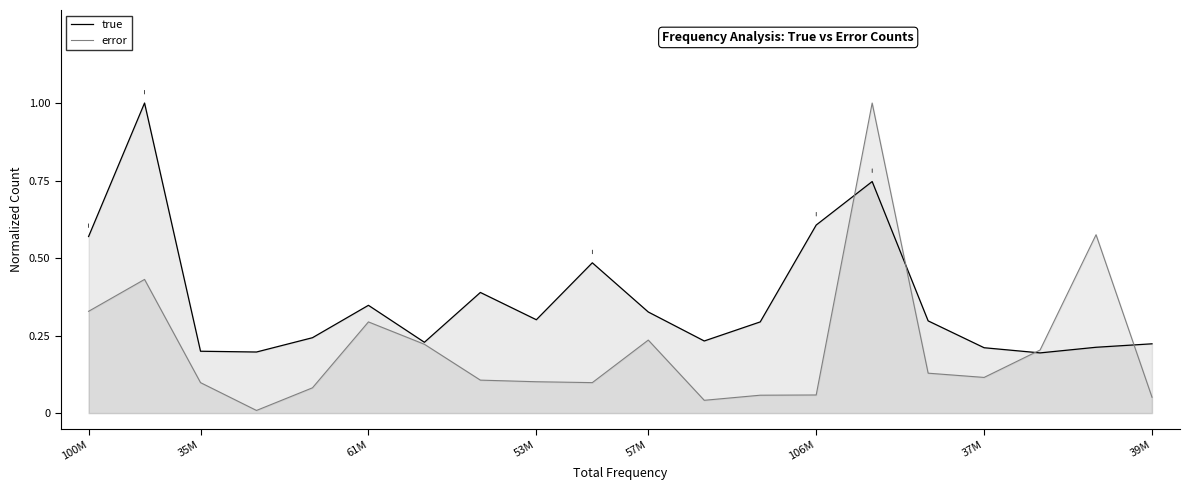

At how many categories does at least one series exceed 0?

20